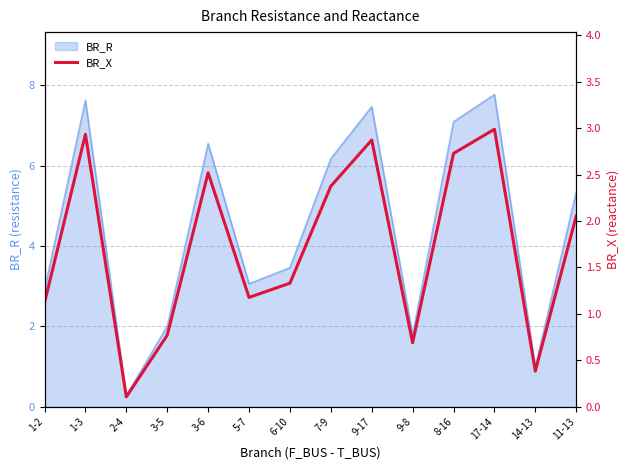

What position from the right is 2-4?

12